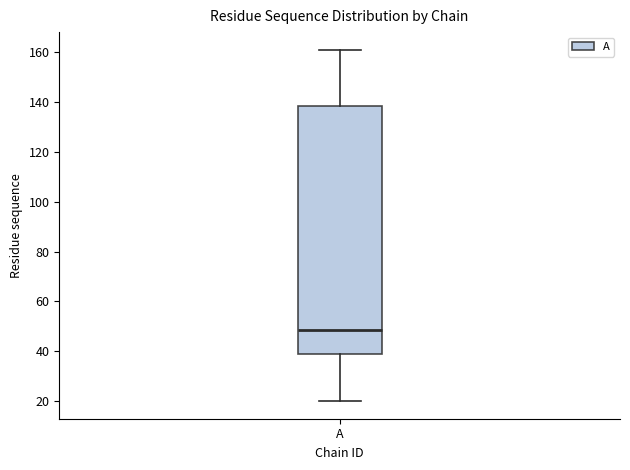

Read this box plot against the y-axis: the position of the median line, the range covered by the box, and the ends of both whiskers. The values are not printed on the chart, so give them approximately, as read against the axis.

median 48, box 38 to 138, whiskers 20 to 162